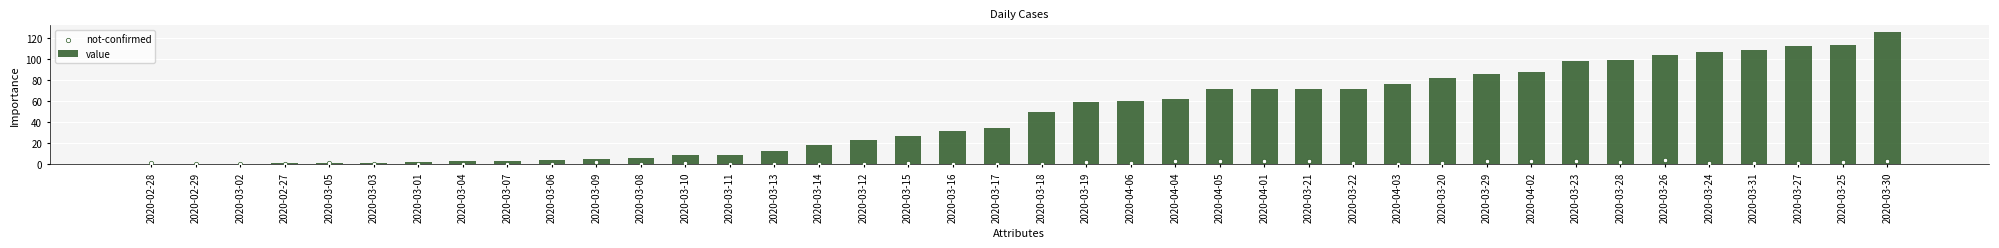

Which series contains the lowest Y value?

value